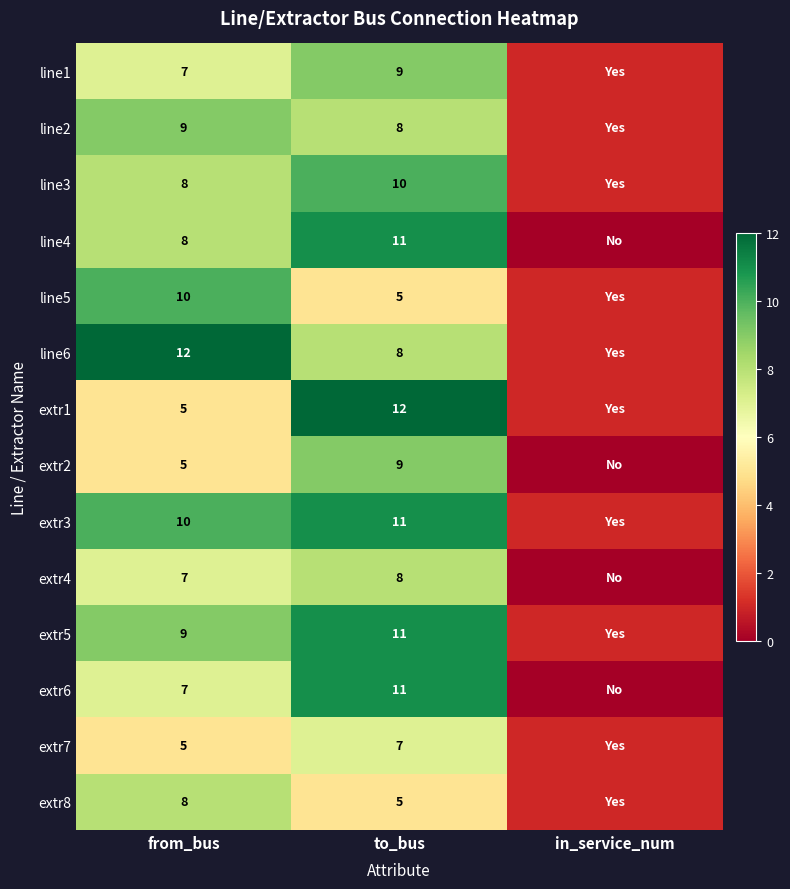

What is the total value across all series at to_bus?

125